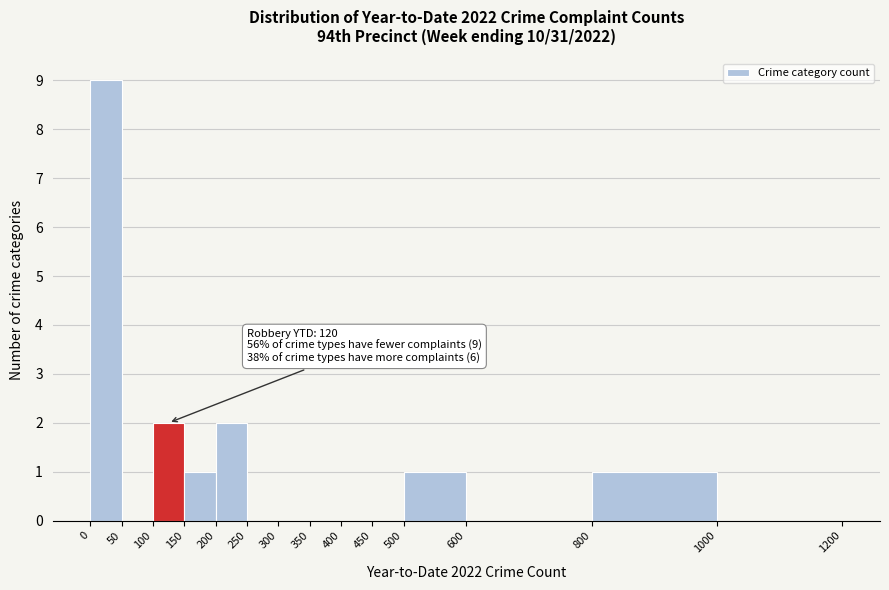

Over which range of the x-axis is the bar tallest?

0 to 50